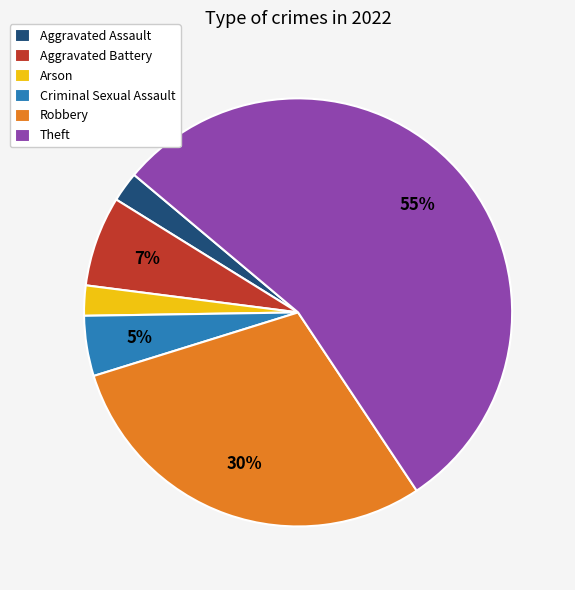

How many slices are in this pie chart?

6